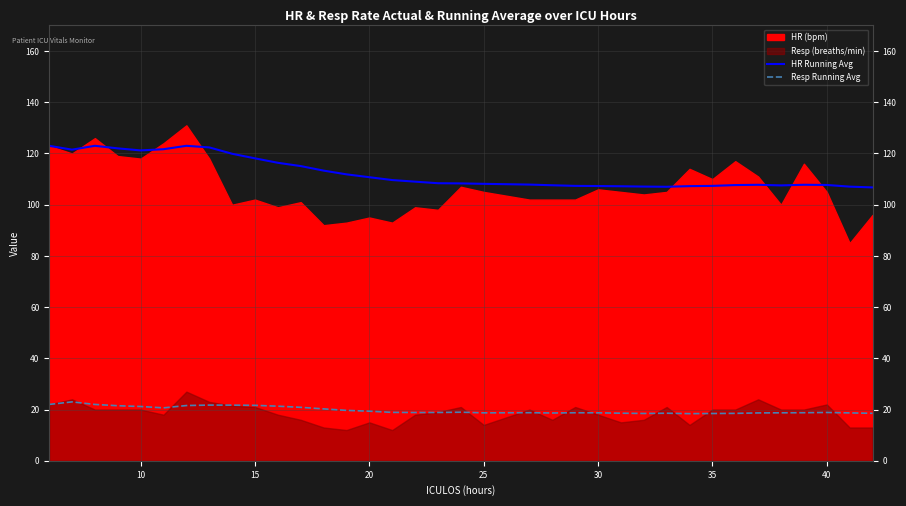

True or false: Resp Running Avg has a value of 19.4 at 20.

True